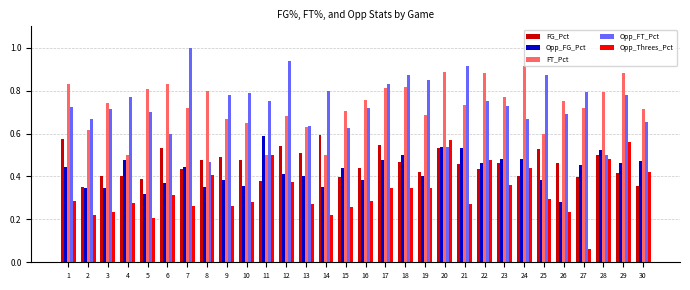

What is the sum of the FT_Pct values at 27 and 7?

1.4